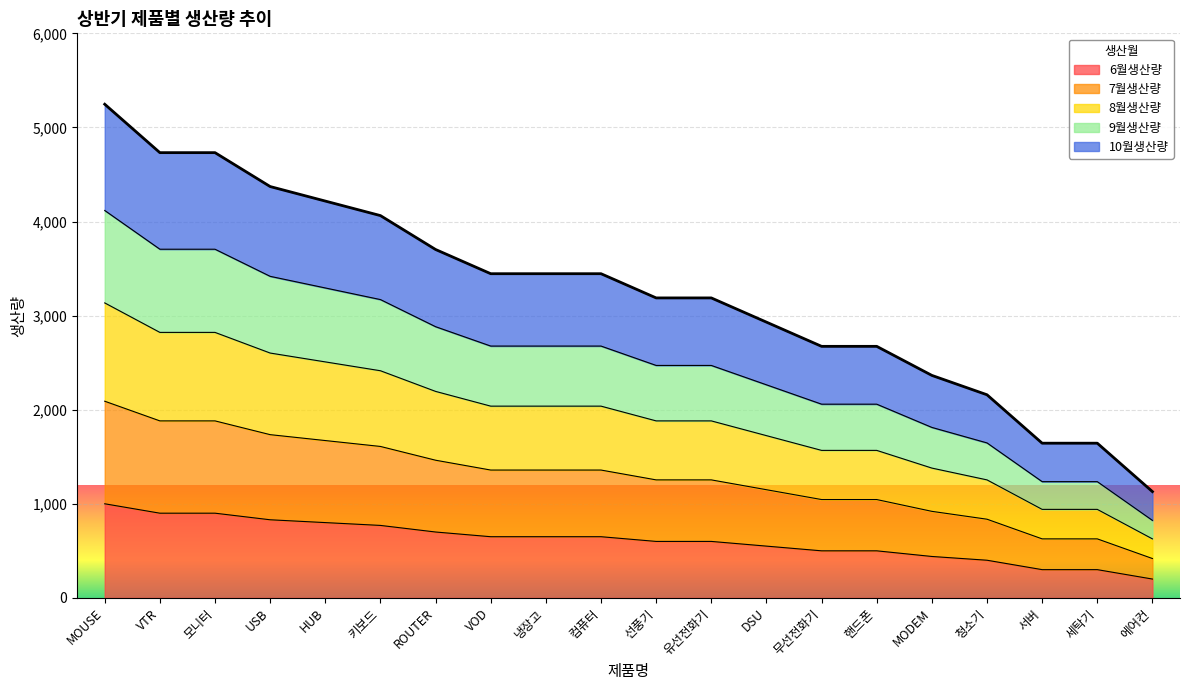

How many lines are shown in the chart?

5